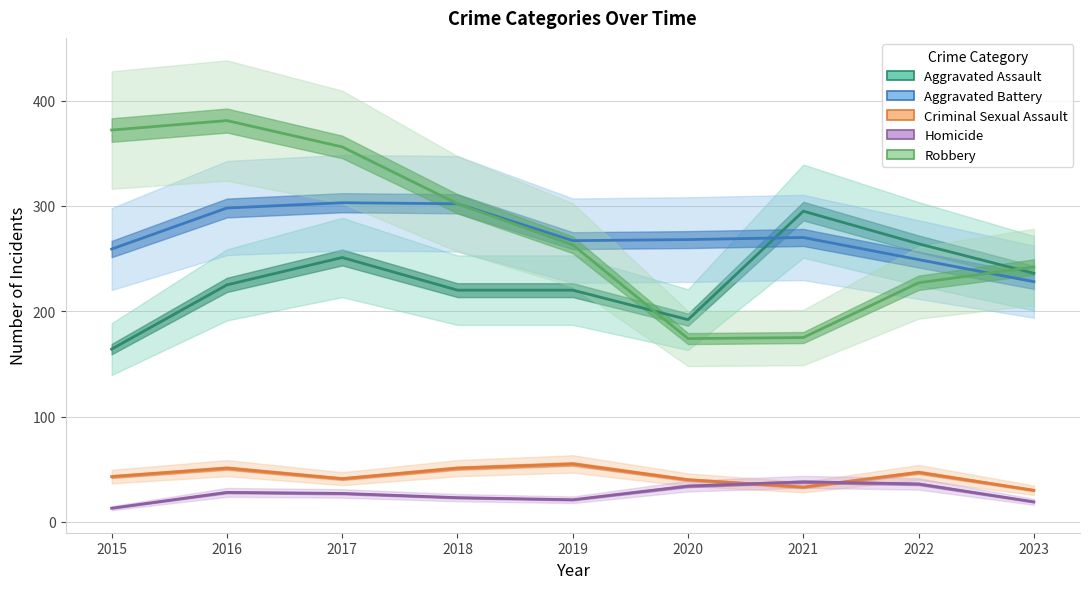

Reading left to right, what are all the values shown in this chart?

Aggravated Assault: 2015=164	2016=225	2017=251	2018=220	2019=220	2020=192	2021=295	2022=264	2023=236
Aggravated Battery: 2015=259	2016=298	2017=303	2018=302	2019=267	2020=268	2021=270	2022=249	2023=228
Criminal Sexual Assault: 2015=43	2016=51	2017=41	2018=51	2019=55	2020=40	2021=33	2022=47	2023=30
Homicide: 2015=13	2016=28	2017=27	2018=23	2019=21	2020=34	2021=38	2022=36	2023=19
Robbery: 2015=372	2016=381	2017=356	2018=302	2019=263	2020=174	2021=175	2022=227	2023=242